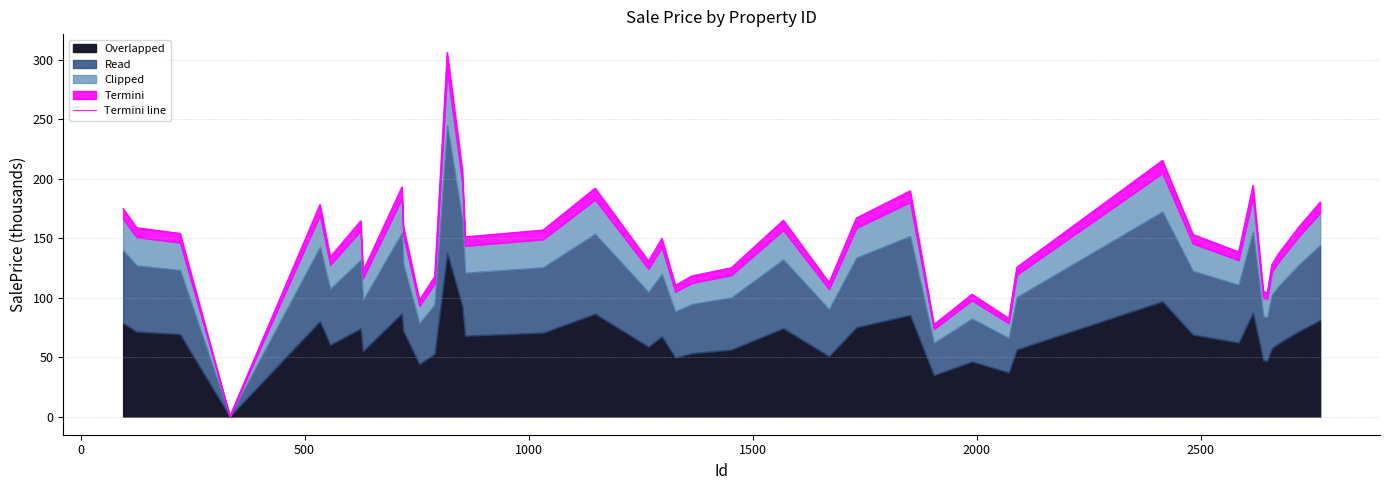

What is the maximum value shown in the chart?

306.0